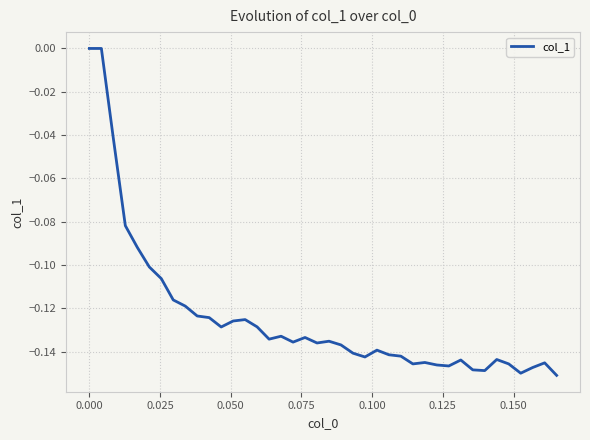

Does the chart display data point markers on the line(s)?

No